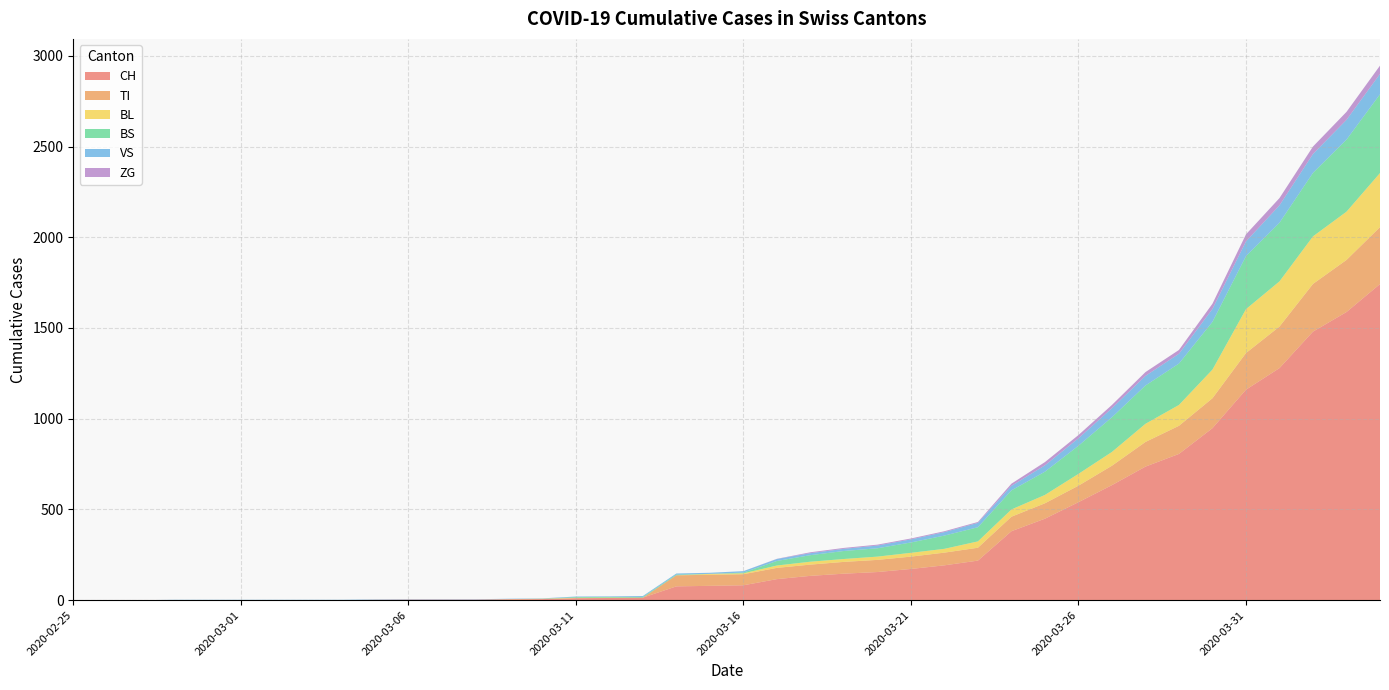

Does the chart display data point markers on the line(s)?

No